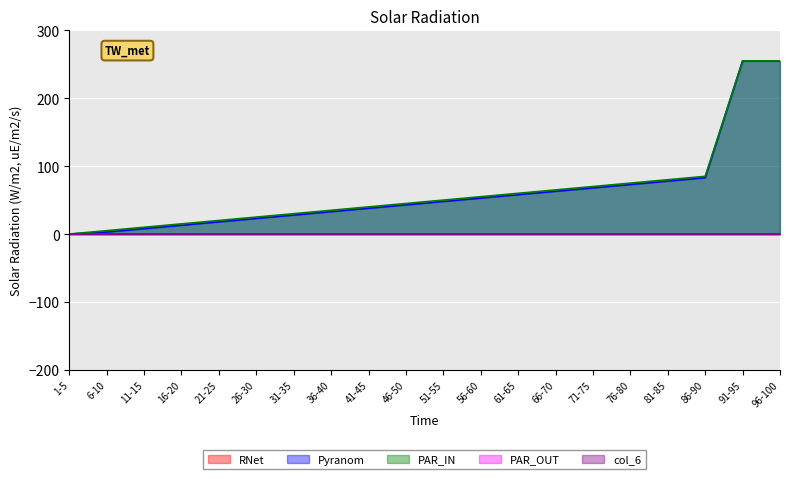

True or false: col_5 and col_4 intersect in this chart.

False